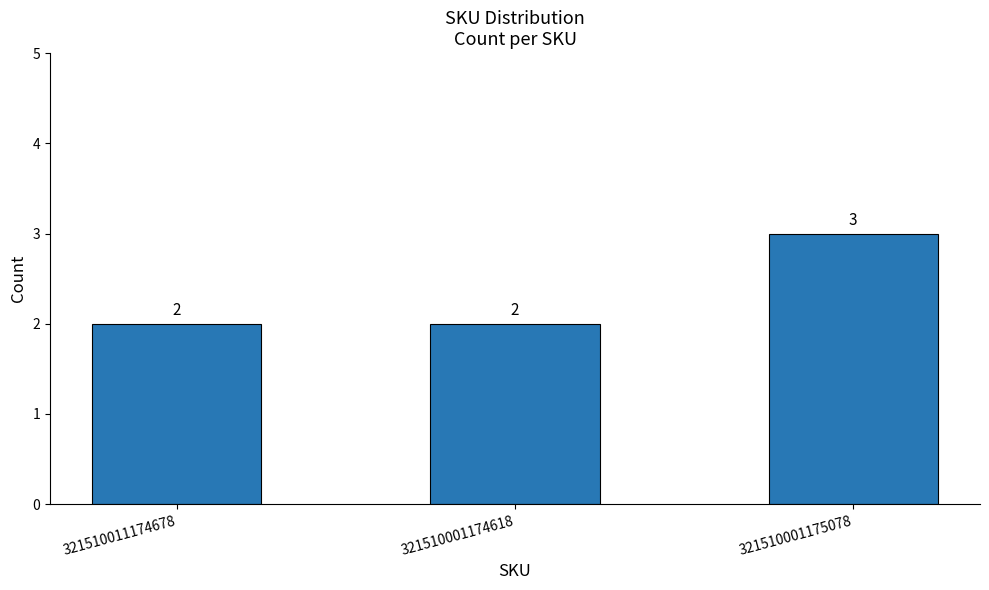

What is the minimum value shown in the chart?

2